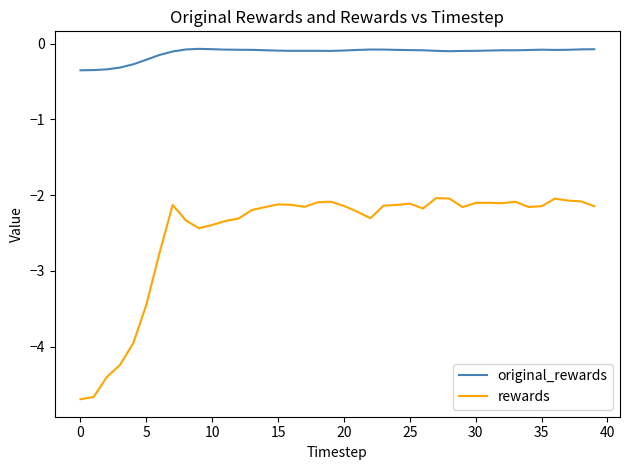

Which series has the widest spread of values?

rewards